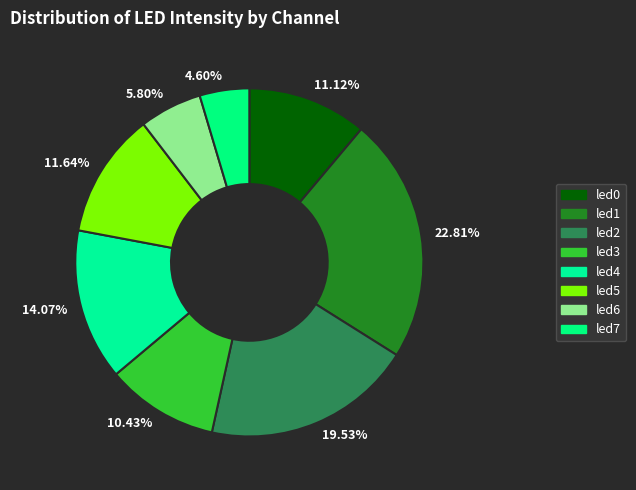

Which has a higher value, 5.80% or 11.12%?

11.12%